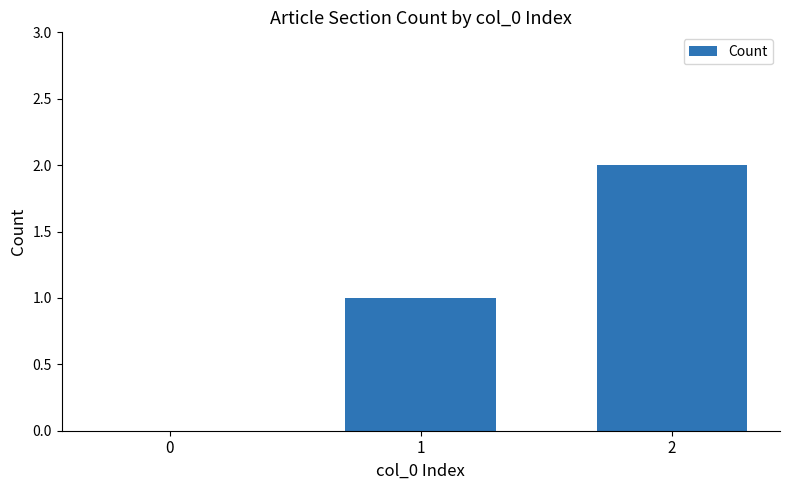

What is the difference between the values at 2 and 0?

2